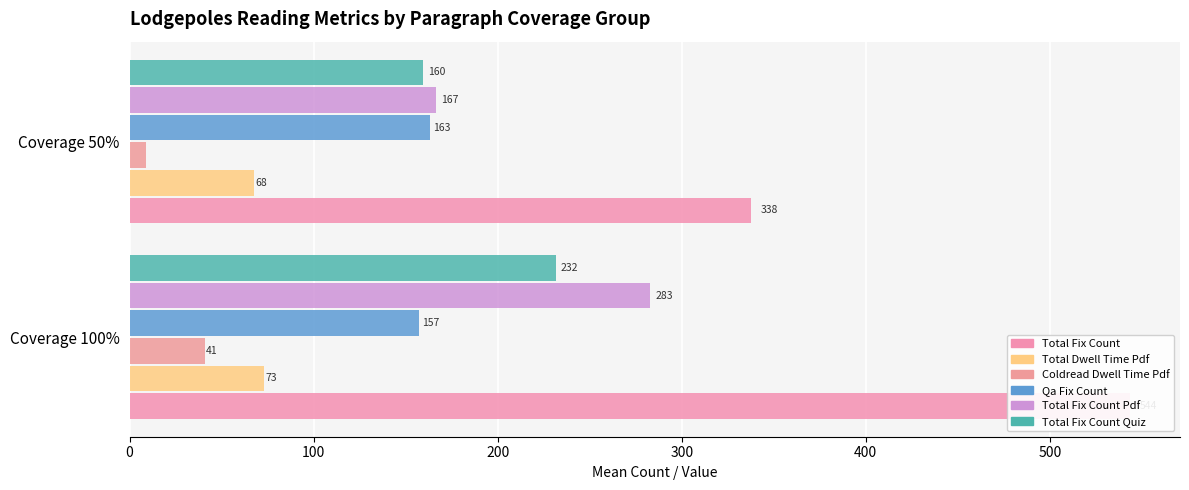

How many groups of bars are there?

2